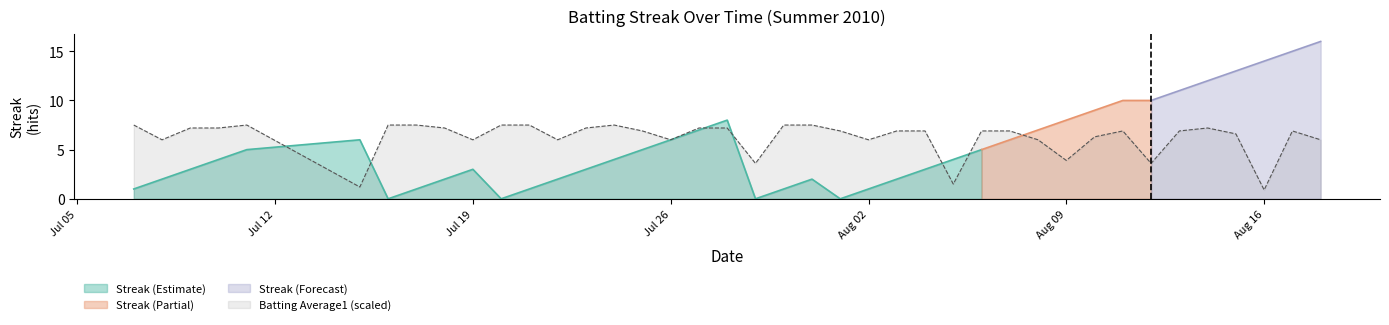

How many interior local valleys (lower than both neighbors) does the data have?

11